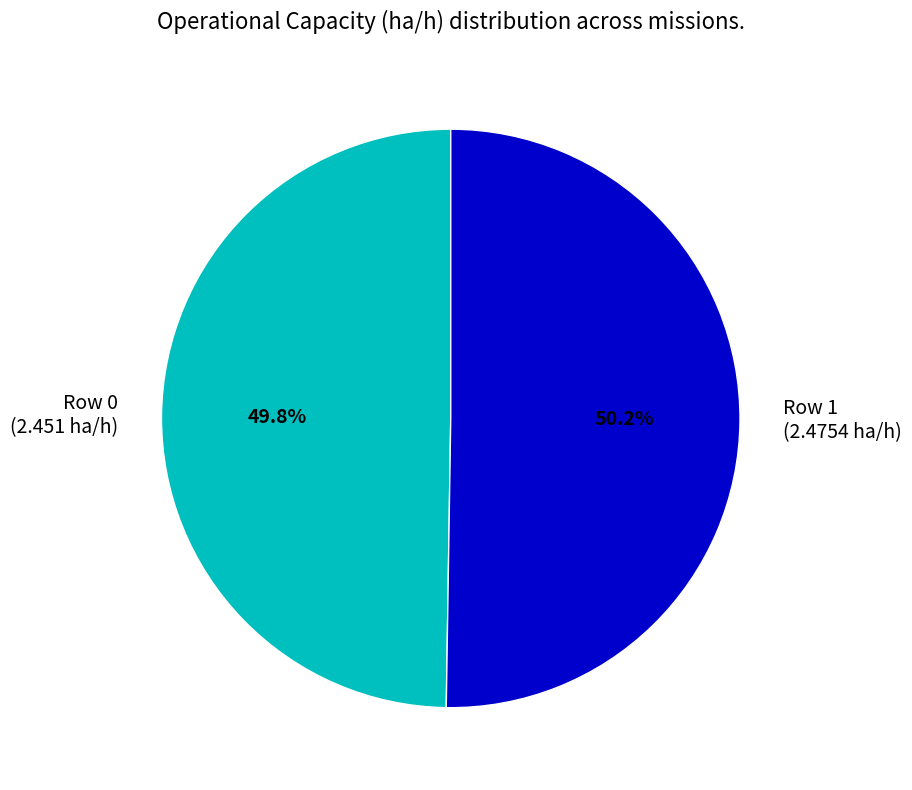

Count the number of slices in the pie.

2